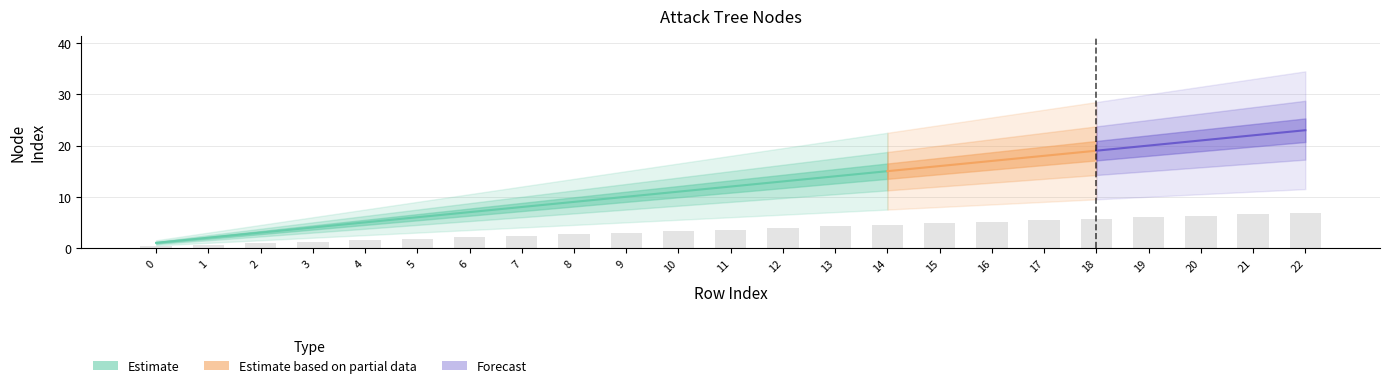

What is the sum of the values at 13 and 21?

10.8